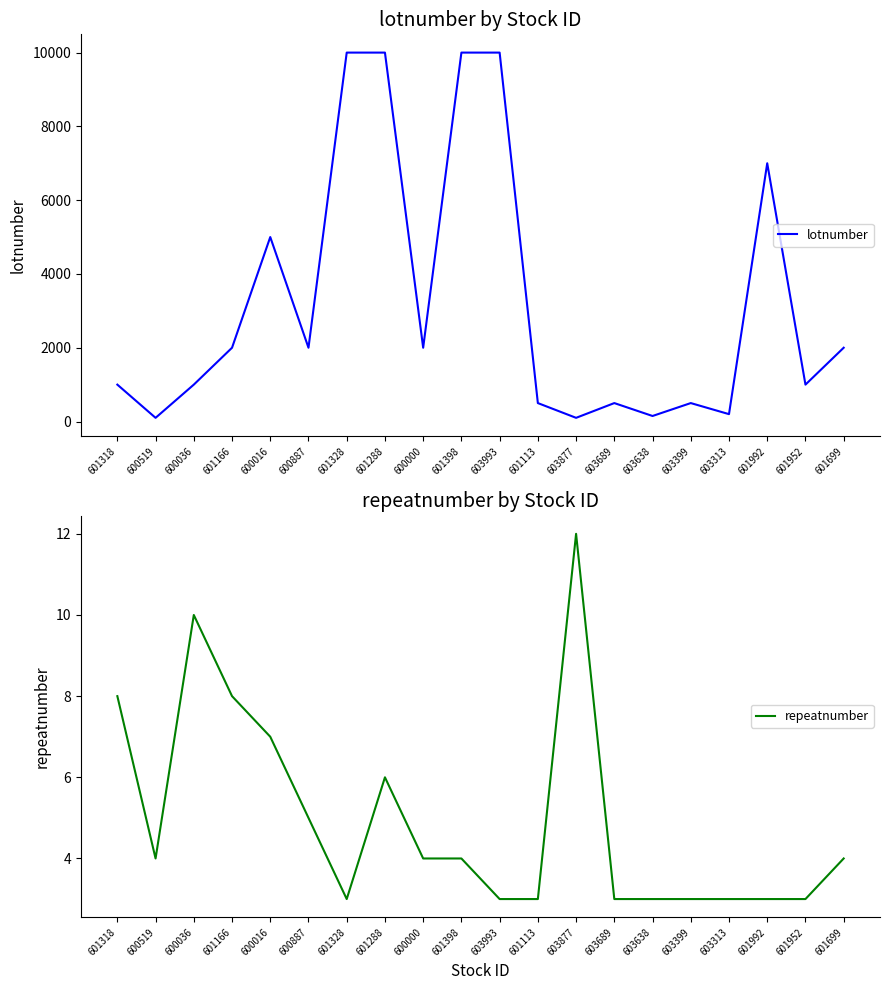

What is the minimum value shown in the chart?

3